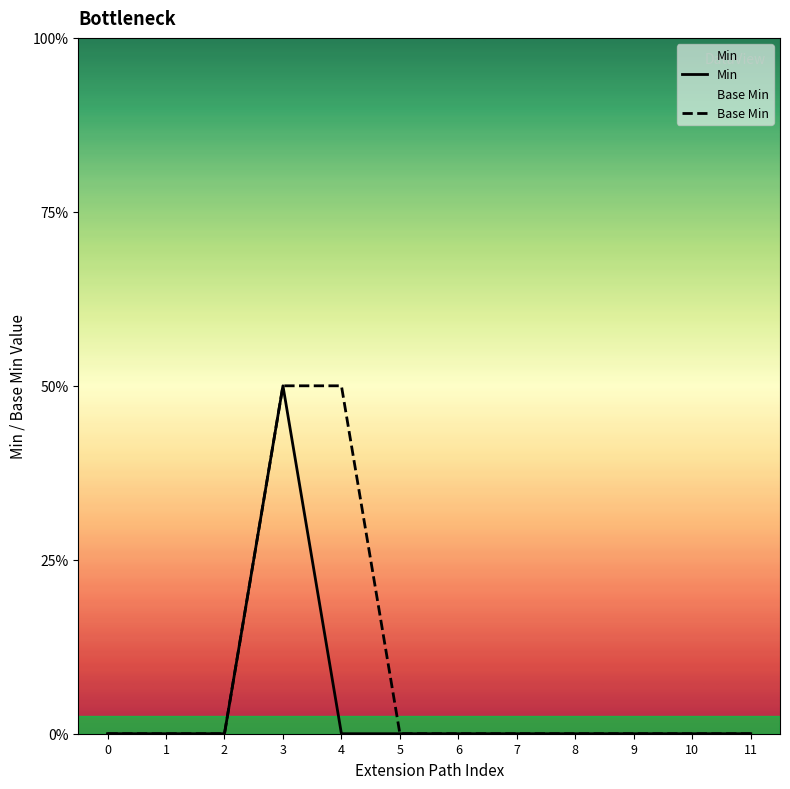

True or false: Base Min and Min intersect in this chart.

False